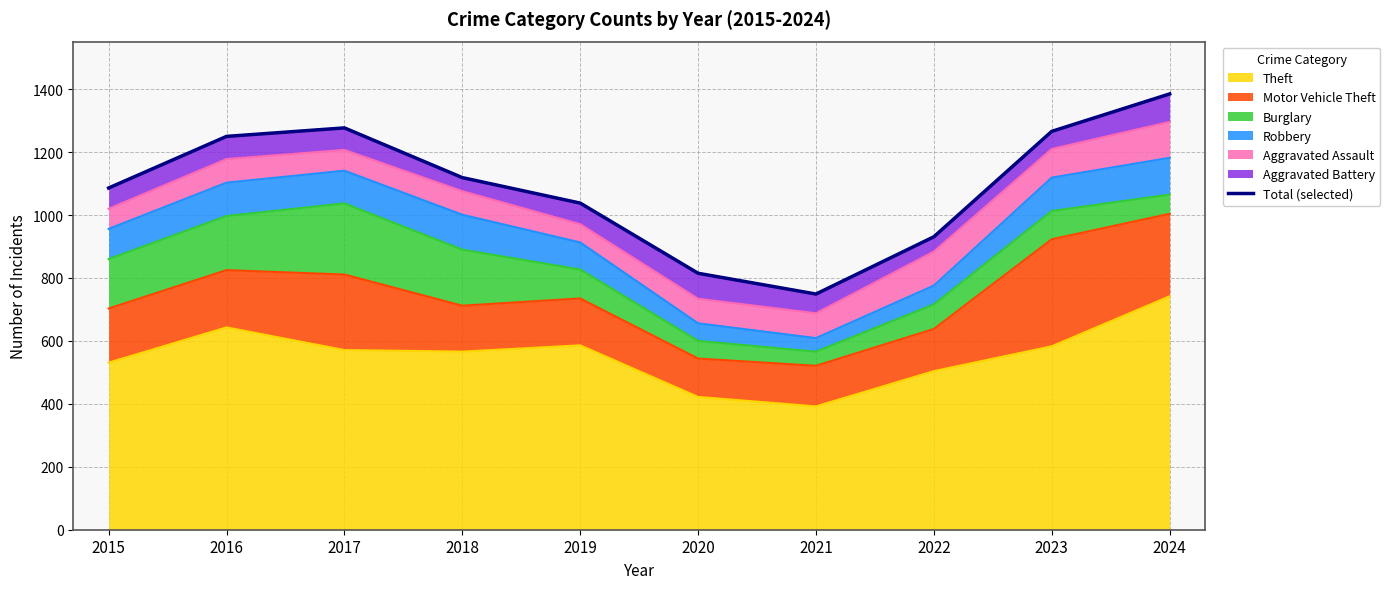

Approximately how many times larger is the value at 2022 compared to 2016?

0.7